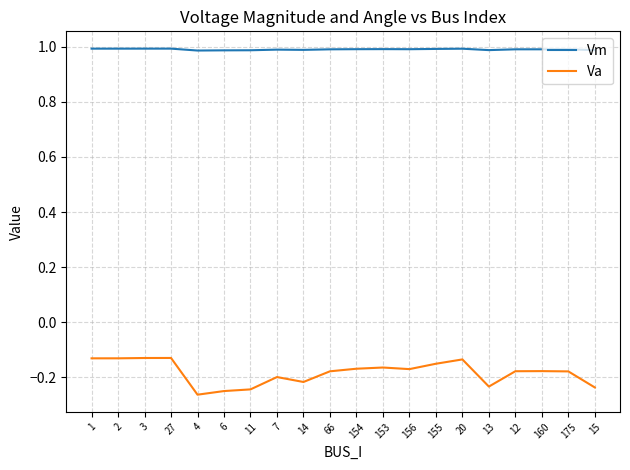

What are all the series names shown in the legend?

Vm, Va